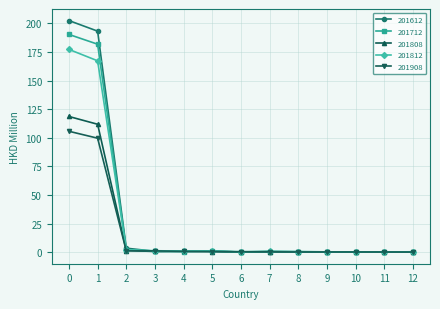

Does the chart display data point markers on the line(s)?

Yes